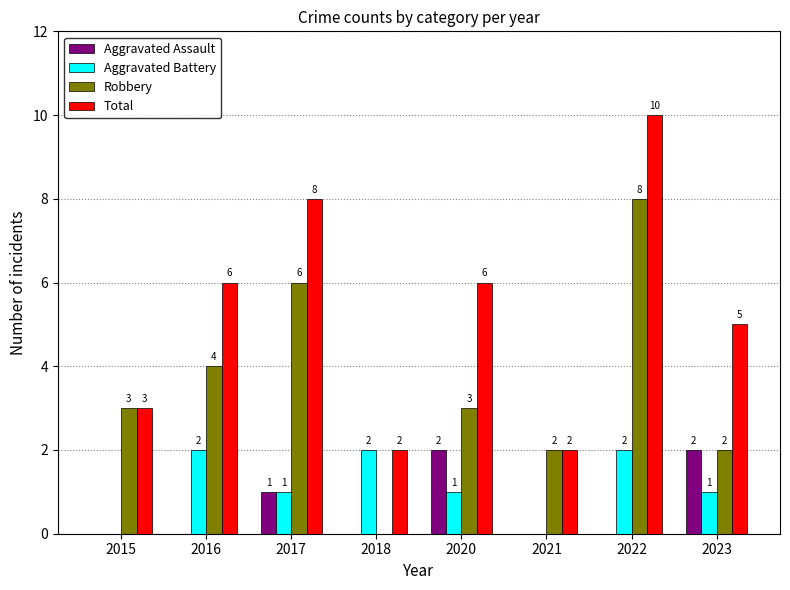

How many Aggravated Battery values are between 1 and 2?

6